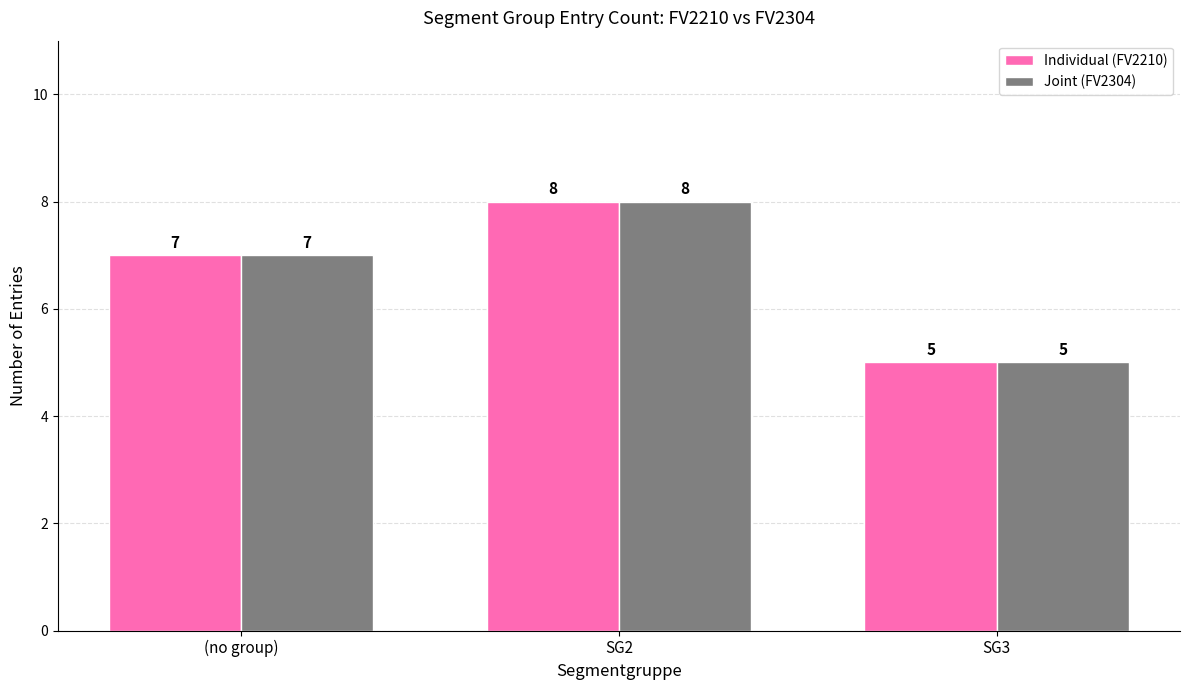

What is the total value across all series at SG2?

16